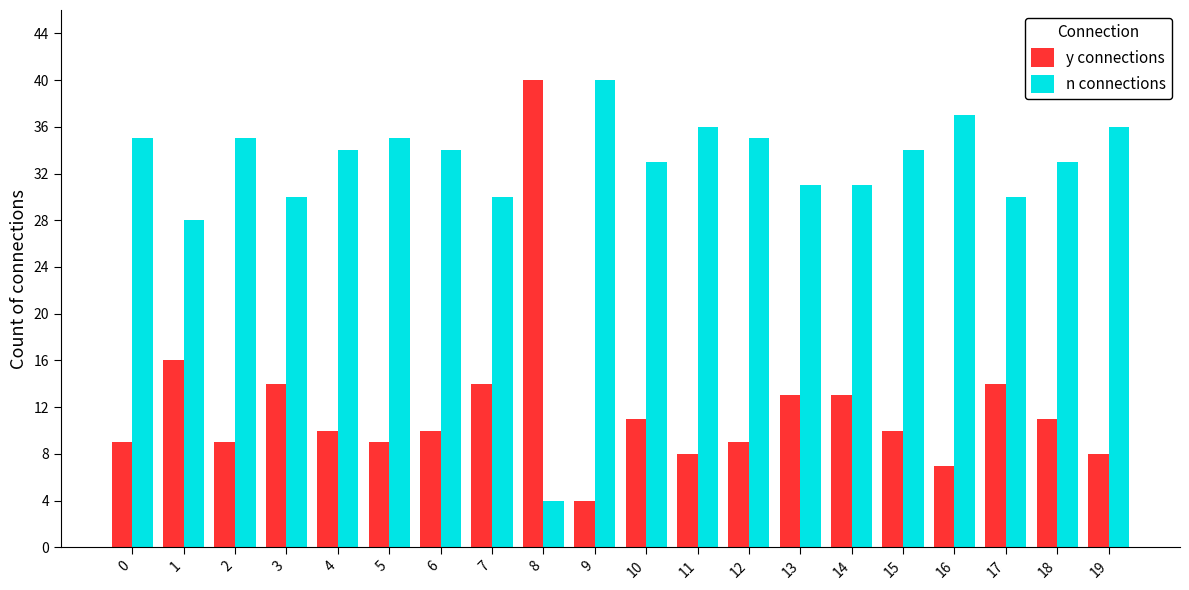

How many data points does each series have?

20